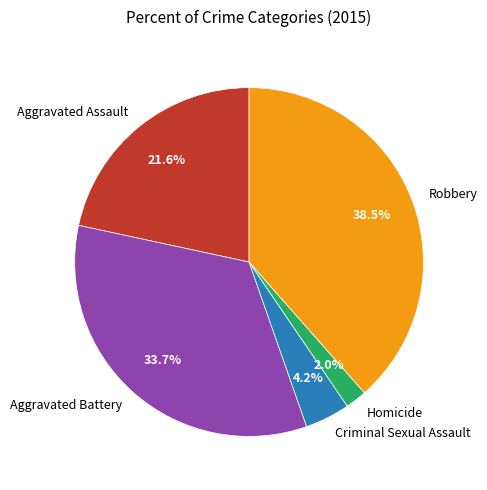

Does Aggravated Assault represent more than half of the total?

No